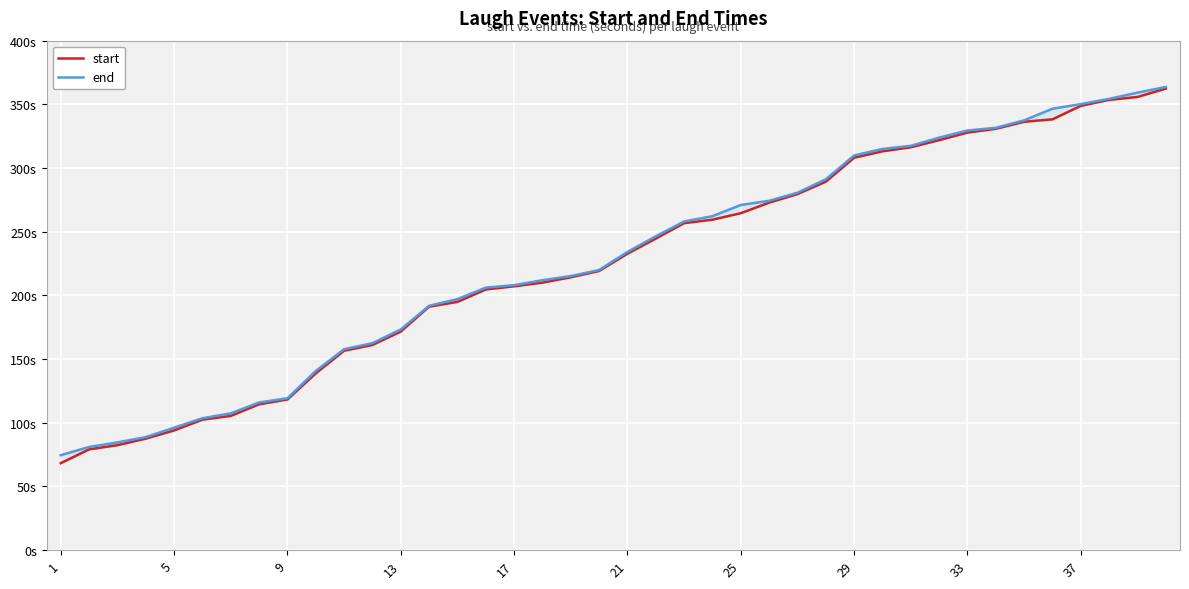

Rank the series by their average value, from lowest to highest.

start, end